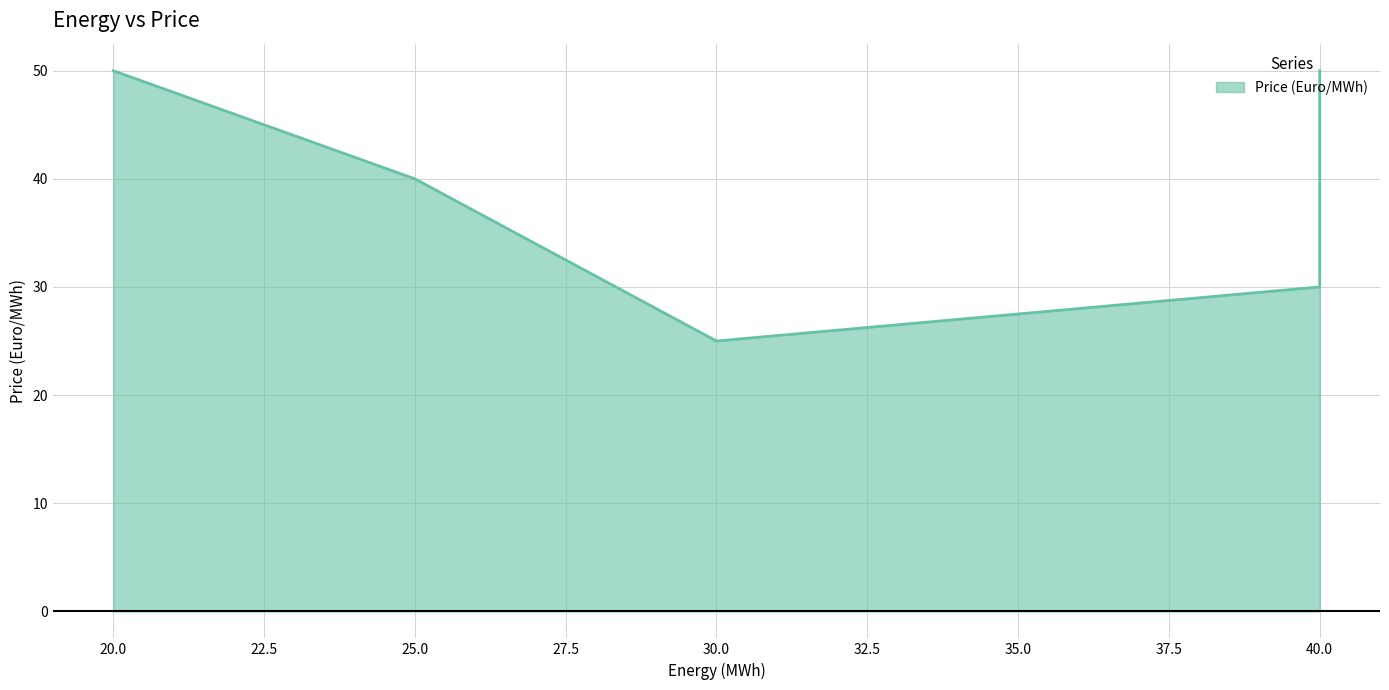

List the labels in order of value, largest first.

40, 20, 25, 40, 30